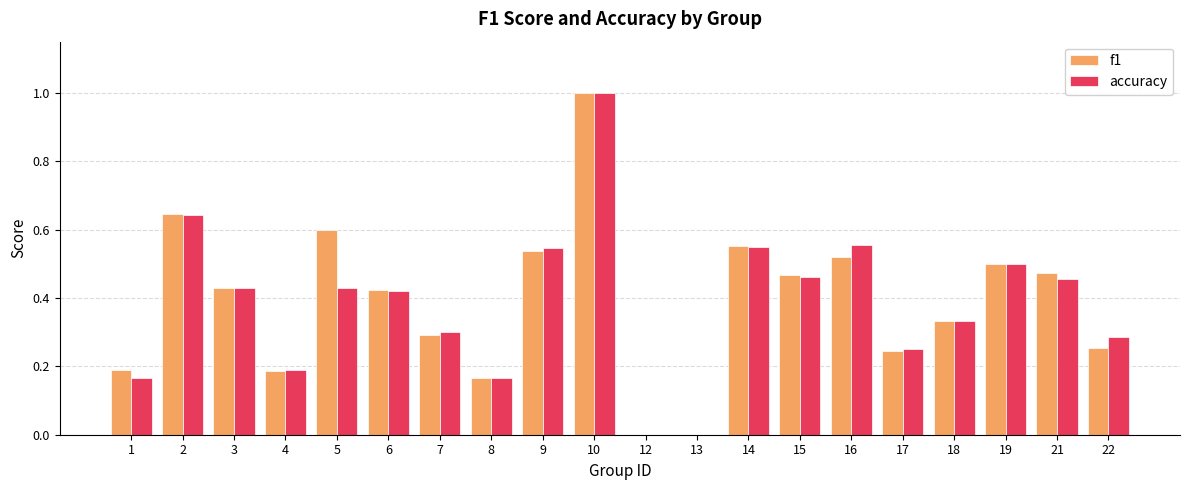

Which series changed the most between 18 and 22?

f1